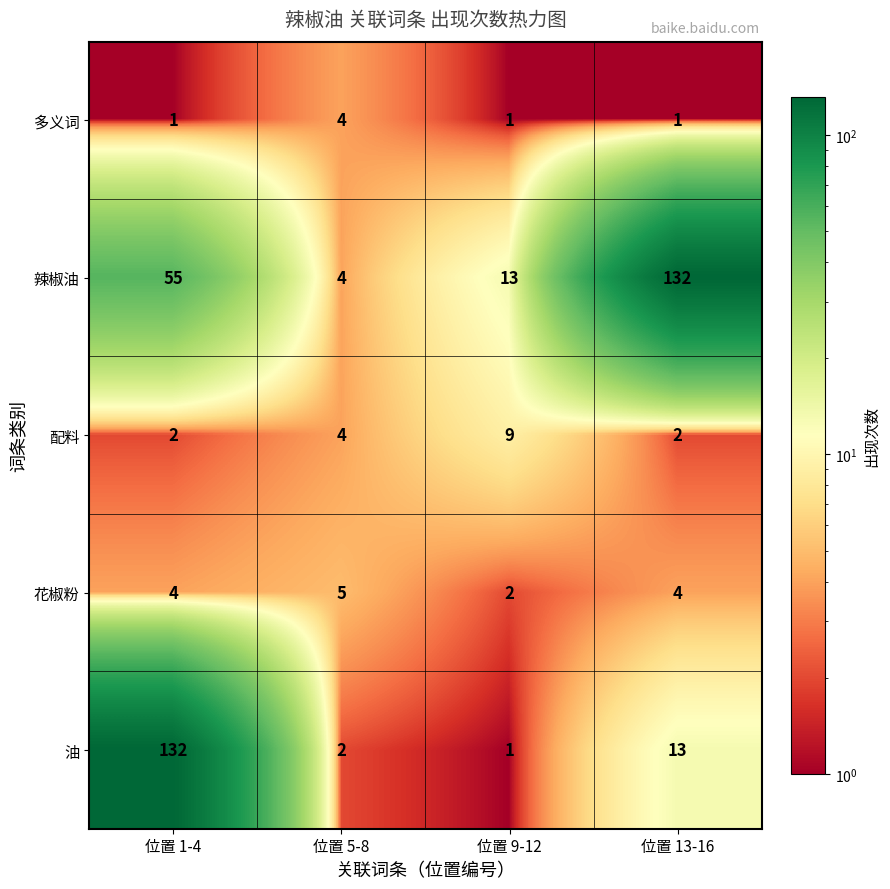

The value of 多义词 at 位置 1-4 is 1. True or false?

True